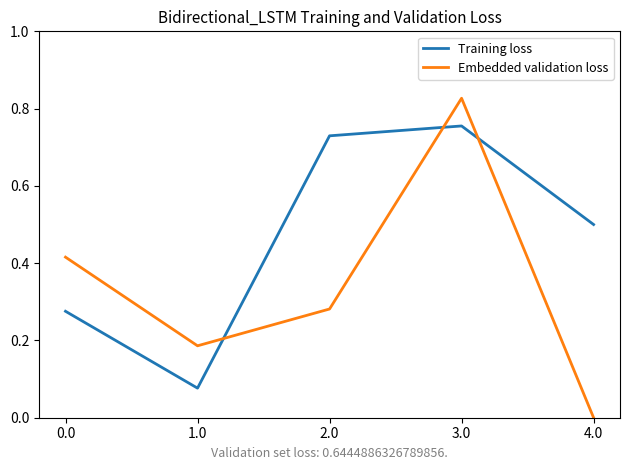

At which category is the sum across all series the highest?

3.0